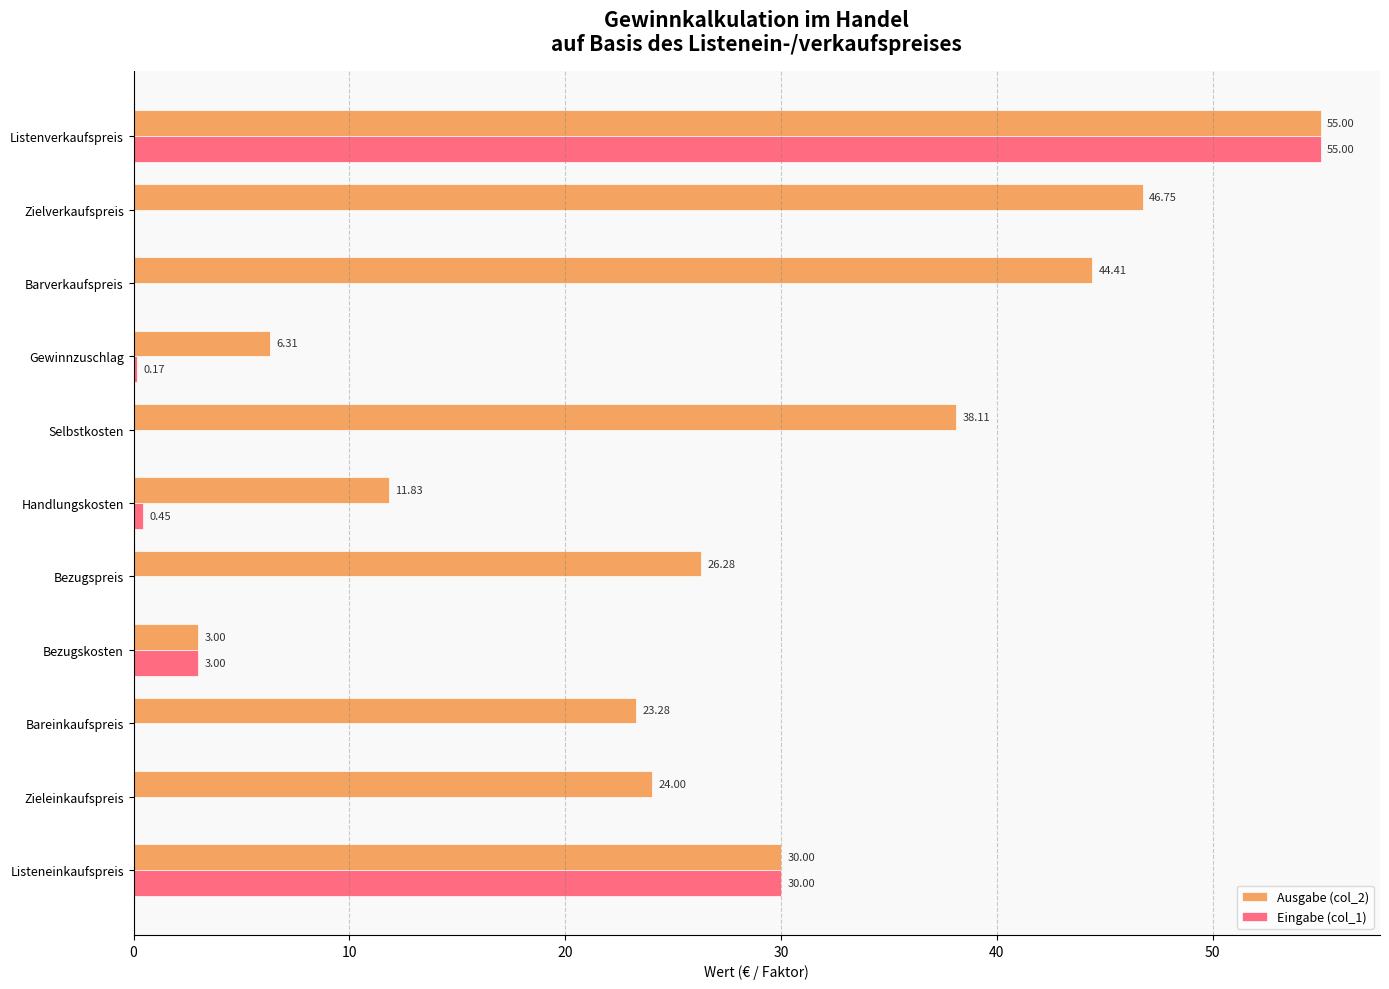

What are all the series names shown in the legend?

Ausgabe (col_2), Eingabe (col_1)